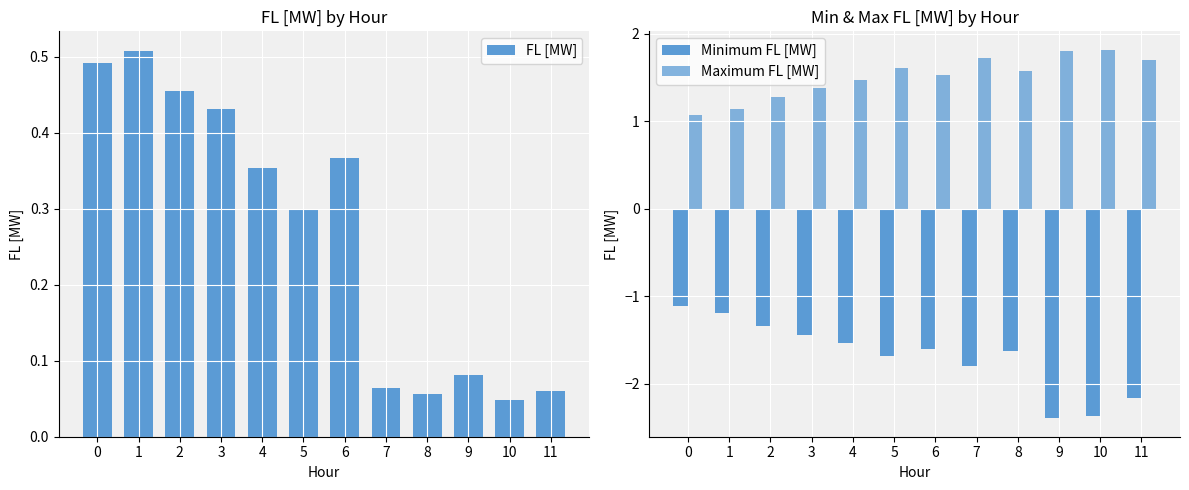

Reading left to right, extract all data points from this chart.

FL [MW]: 0.5	0.5	0.5	0.4	0.4	0.3	0.4	0.1	0.1	0.1	0.0	0.1
Minimum FL [MW]: -1.1	-1.2	-1.3	-1.4	-1.5	-1.7	-1.6	-1.8	-1.6	-2.4	-2.4	-2.2
Maximum FL [MW]: 1.1	1.1	1.3	1.4	1.5	1.6	1.5	1.7	1.6	1.8	1.8	1.7